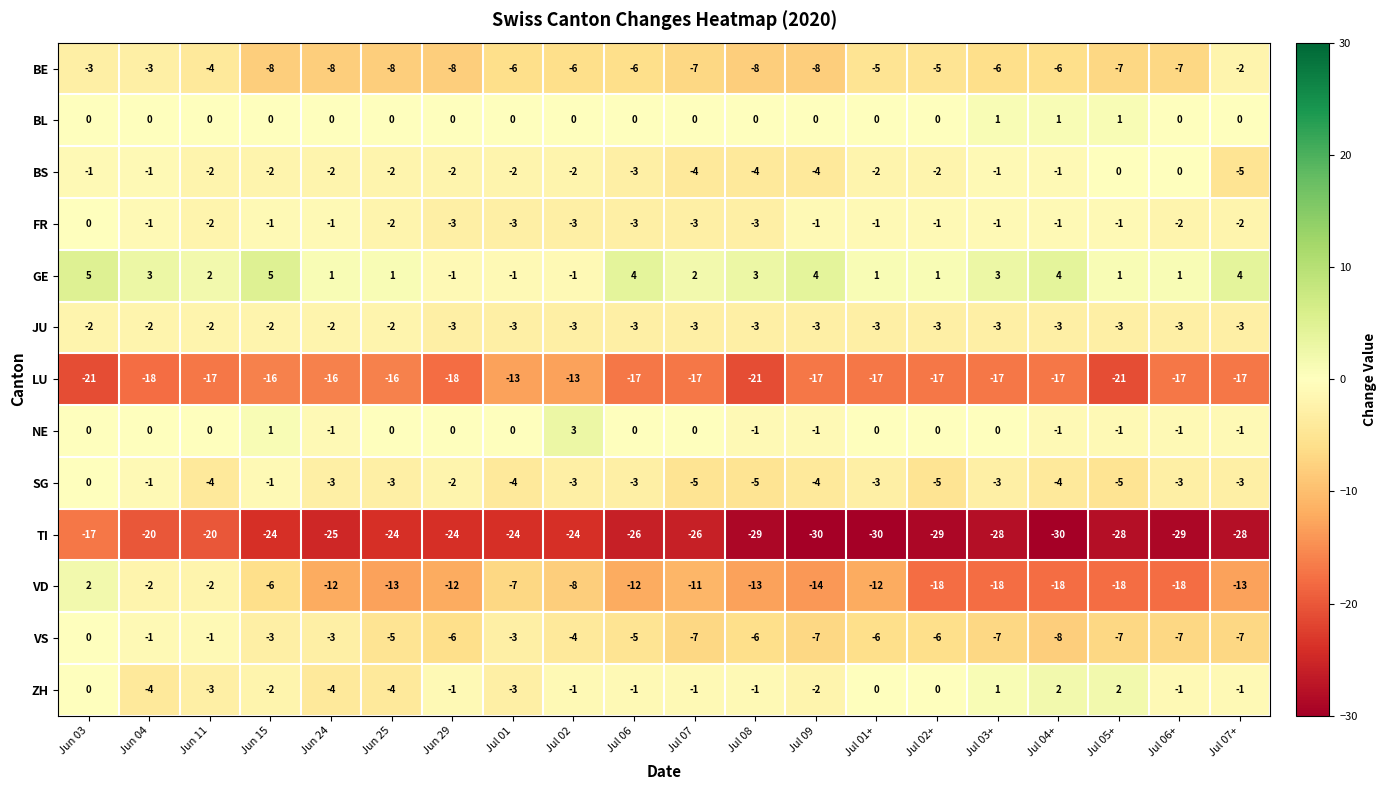

What is the greatest value displayed?

5